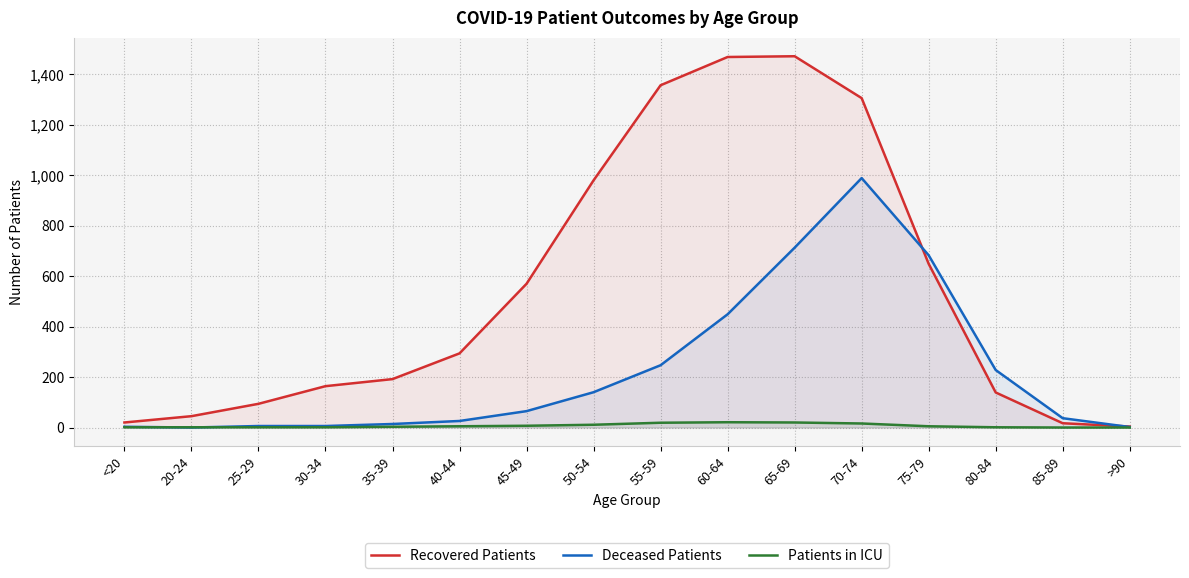

Which series ends up on top after the final intersection of Patients in ICU and Deceased Patients?

Deceased Patients